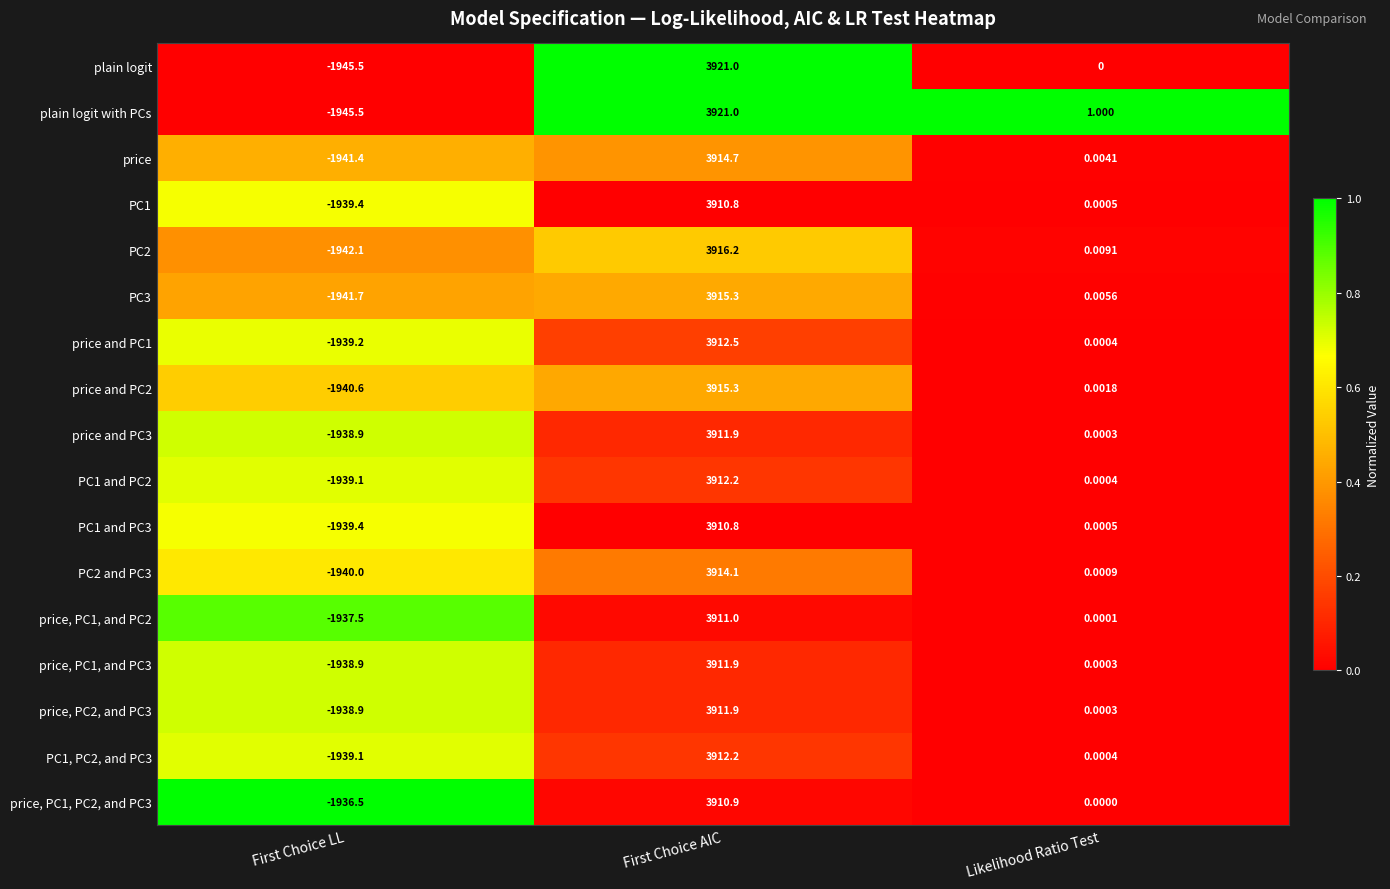

Which category has the lowest value across all series?

First Choice LL